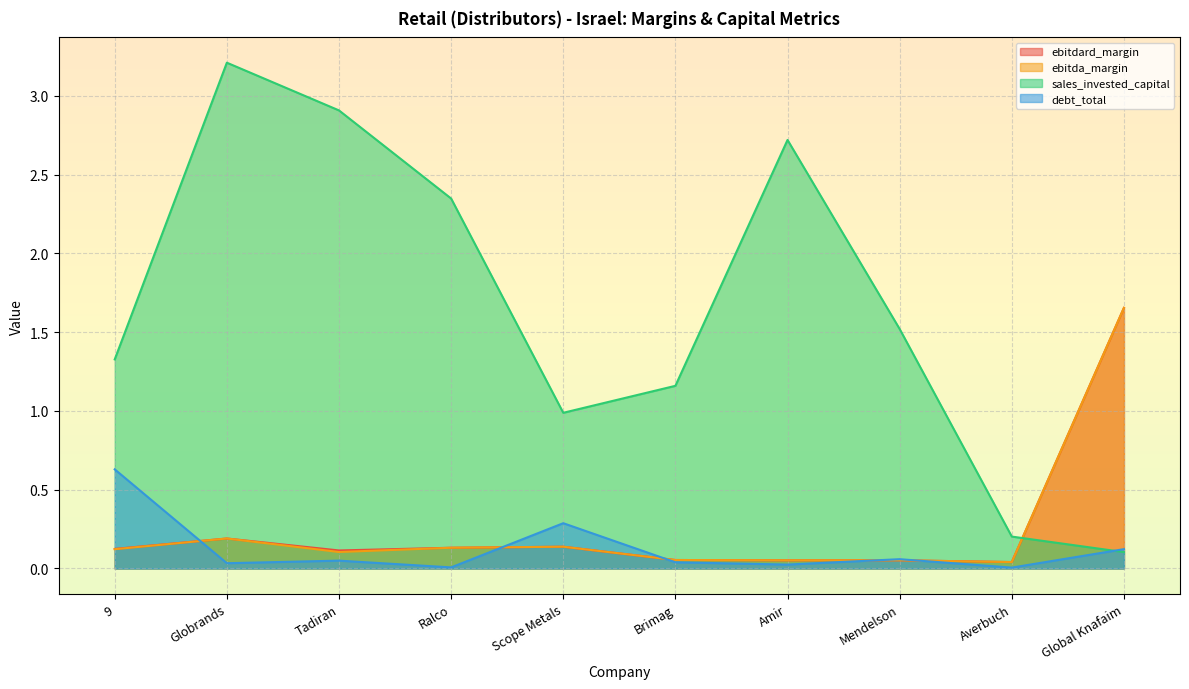

What is the value of the debt_total point at the 8th from the left?

0.1